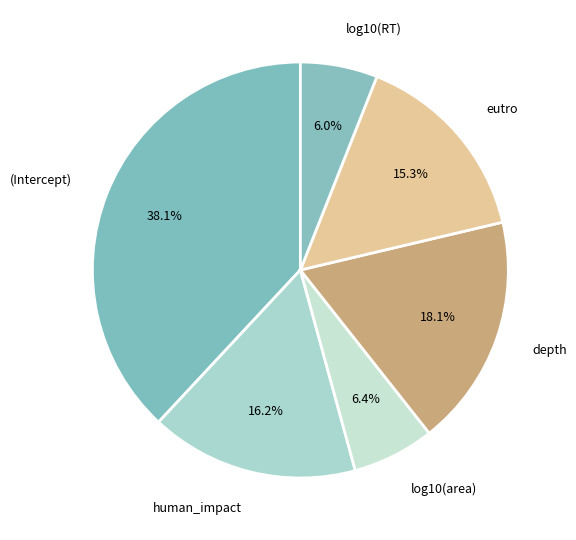

Between log10(RT) and eutro, which is larger?

eutro